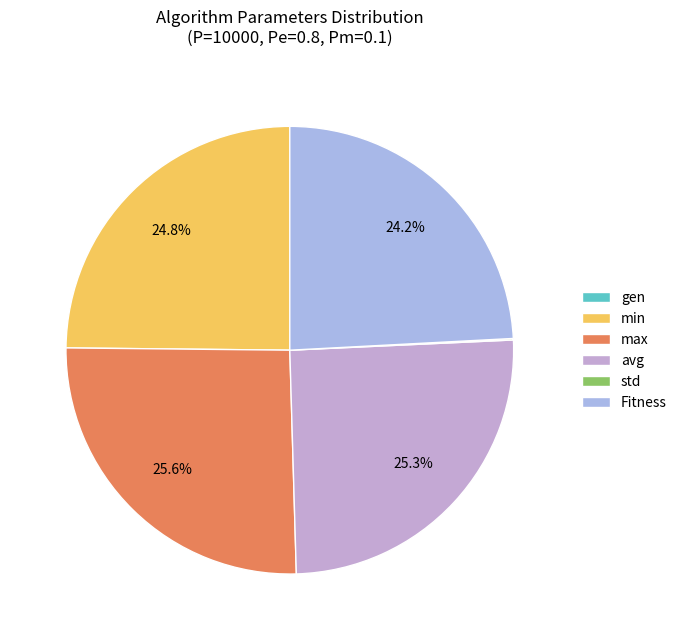

To the nearest percent, what is the average slice percentage?

17%